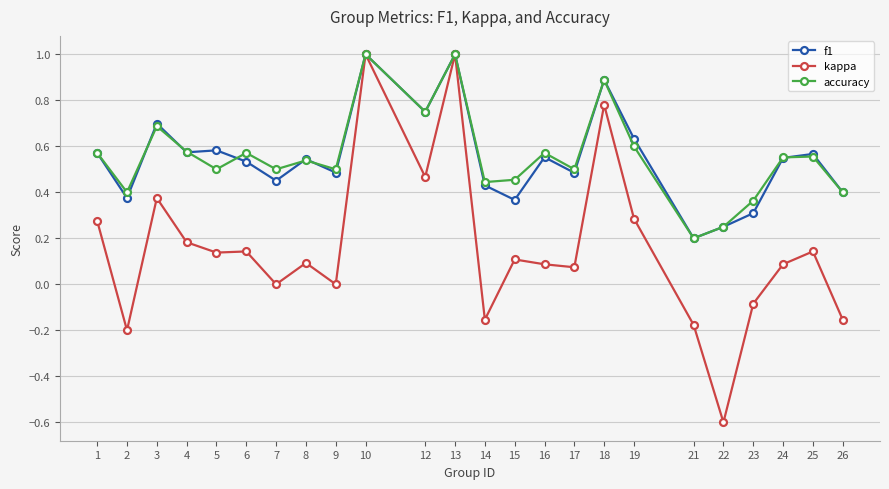

What is the value of the f1 point at the 10th from the left?

1.0